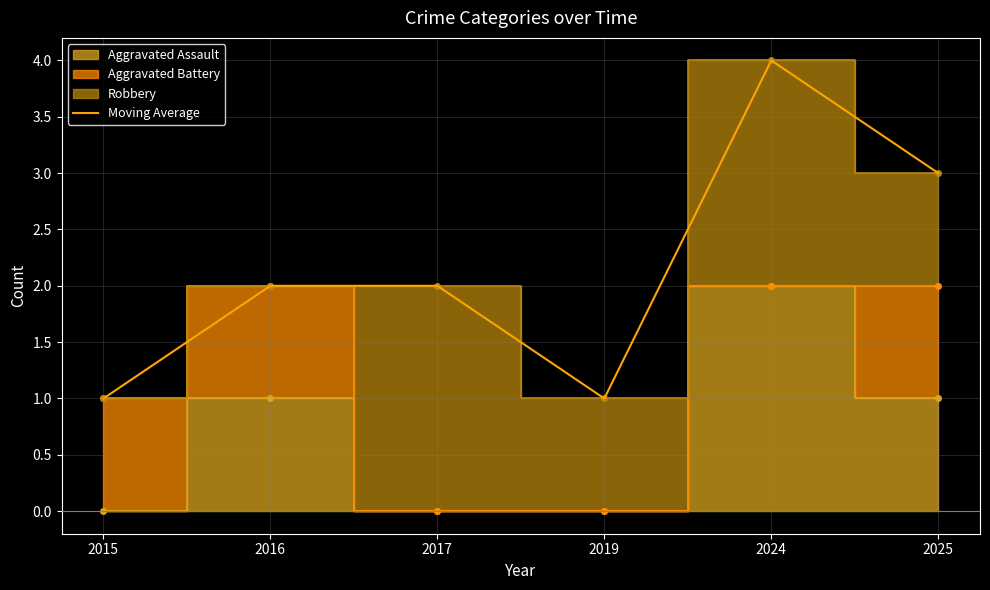

Reading right to left, extract all data points from this chart.

3	4	1	2	2	1